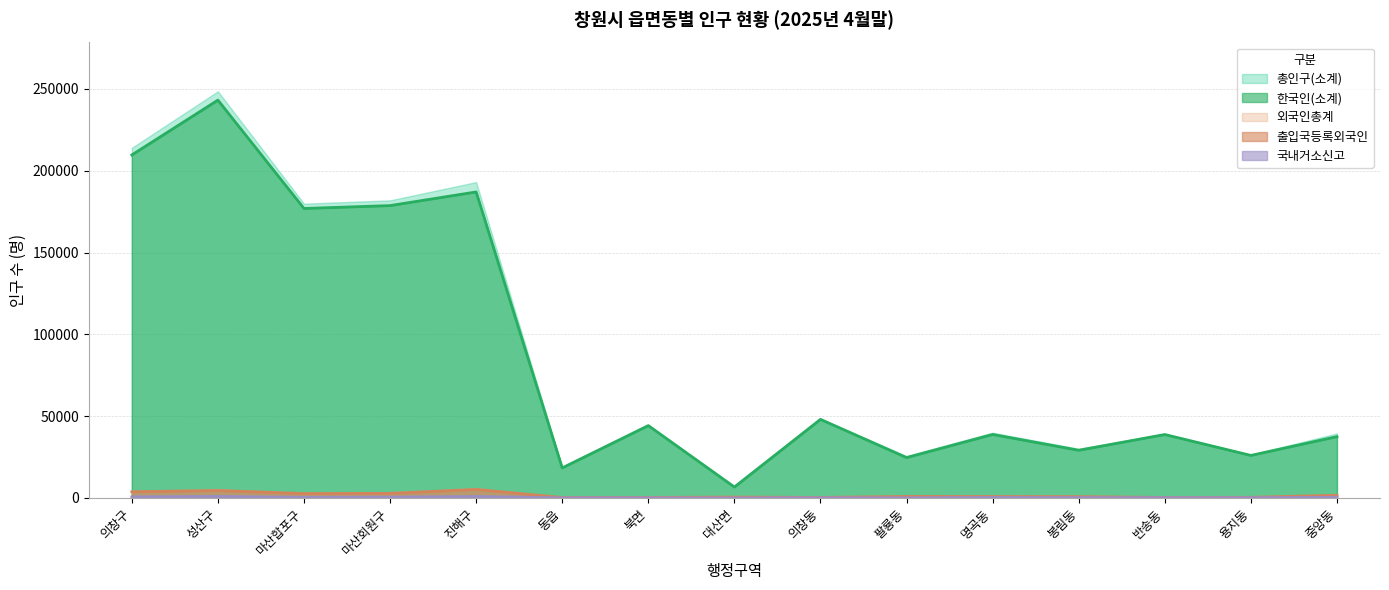

In 외국인총계, how many points are higher than both neighbors (excluding endpoints)?

4